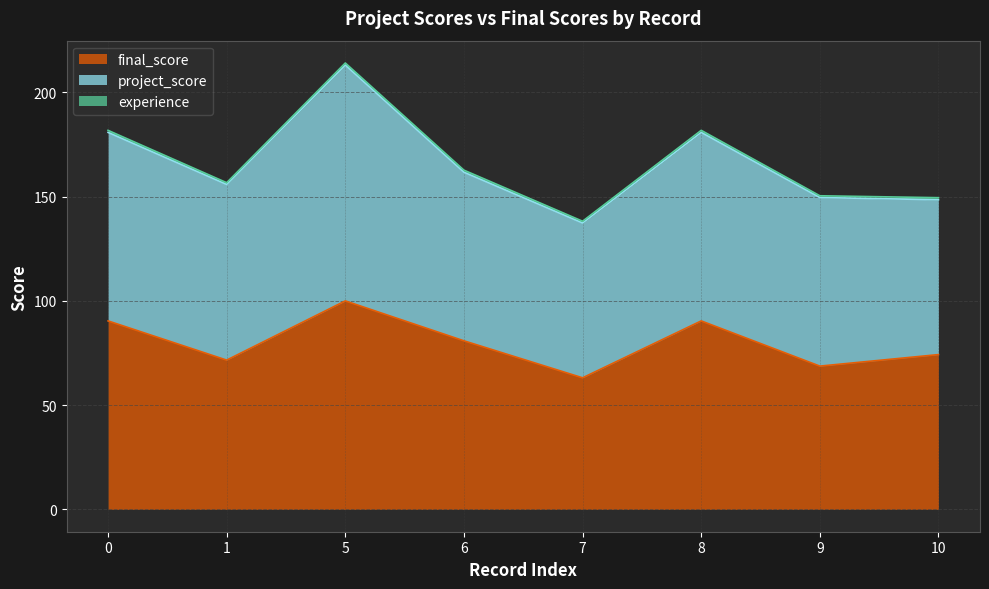

Rank the series at 8 from highest to lowest value.

final_score, project_score, experience